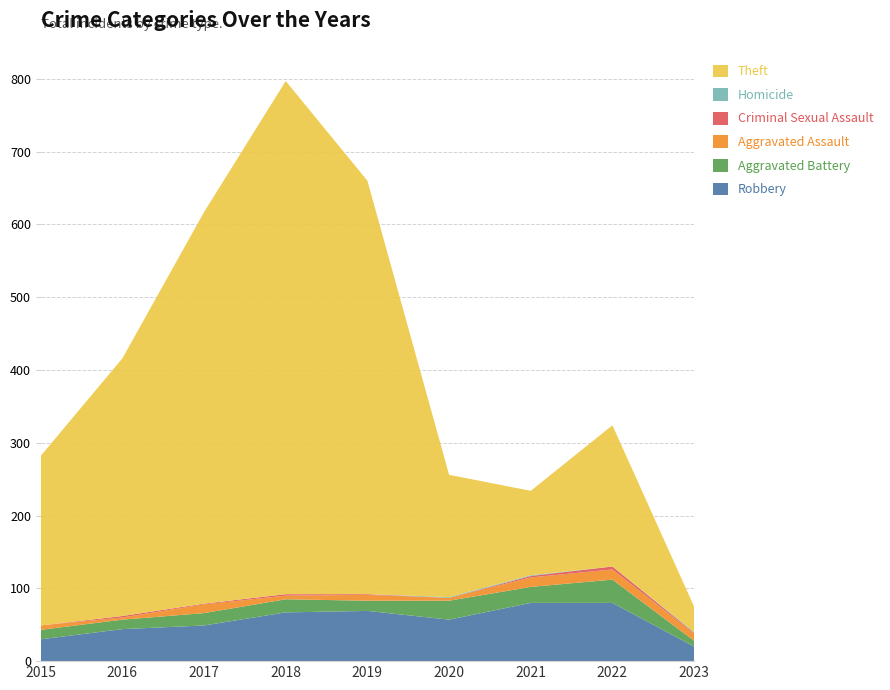

Reading left to right, what are all the values shown in this chart?

Robbery: 2015=30	2016=44	2017=49	2018=67	2019=69	2020=57	2021=80	2022=80	2023=20
Aggravated Battery: 2015=13	2016=13	2017=17	2018=18	2019=14	2020=26	2021=22	2022=32	2023=8
Aggravated Assault: 2015=6	2016=3	2017=12	2018=5	2019=8	2020=4	2021=13	2022=14	2023=10
Criminal Sexual Assault: 2015=0	2016=2	2017=1	2018=2	2019=1	2020=0	2021=2	2022=4	2023=1
Homicide: 2015=0	2016=0	2017=0	2018=0	2019=0	2020=1	2021=1	2022=0	2023=1
Theft: 2015=233	2016=354	2017=538	2018=705	2019=568	2020=168	2021=116	2022=194	2023=35